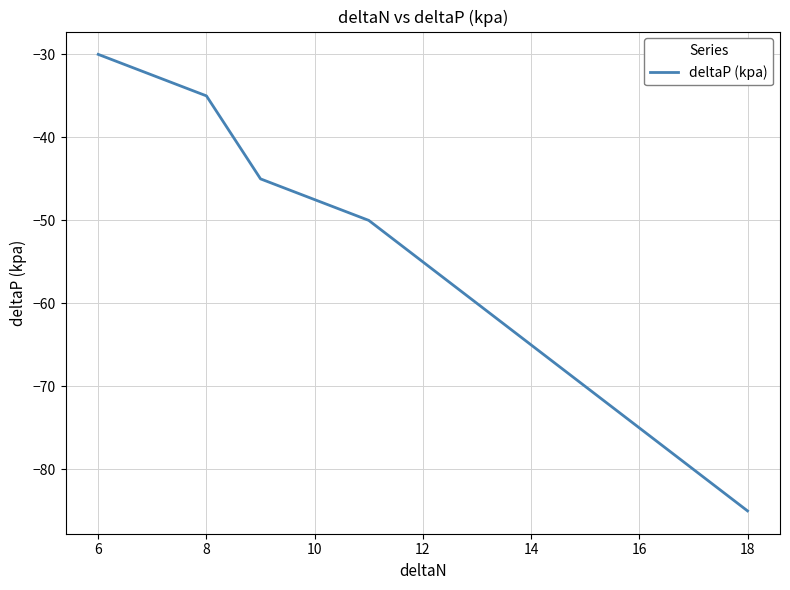

What is the smallest value displayed?

-85